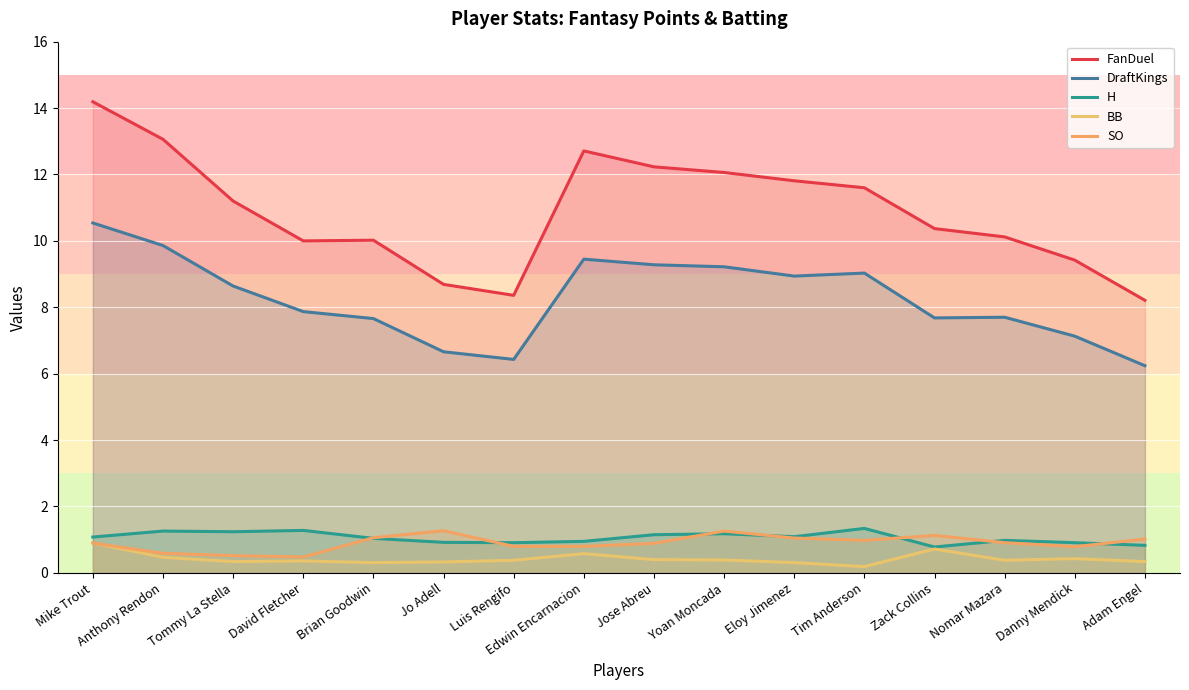

At which category does the chart reach its minimum across all series?

Tim Anderson